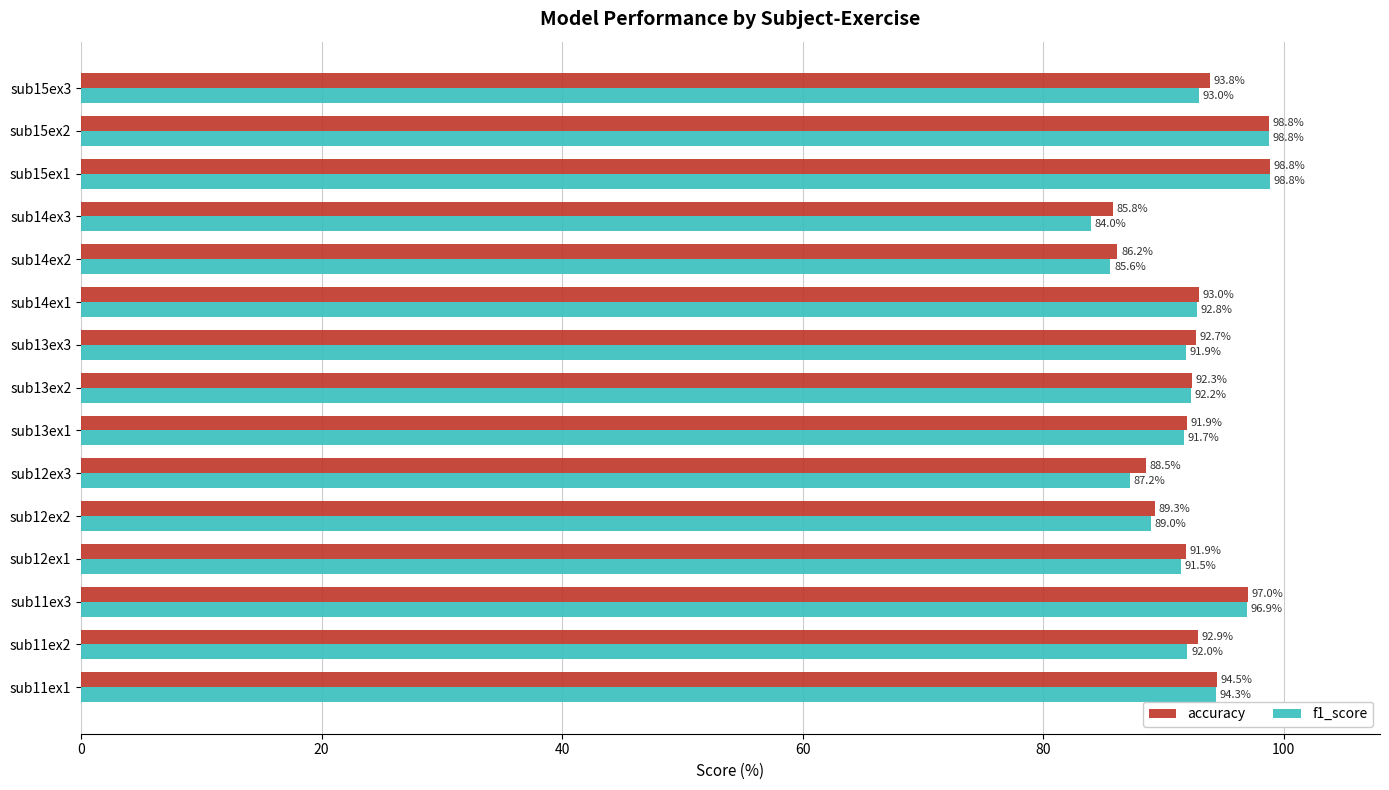

Rank the series by their average value, from highest to lowest.

accuracy, f1_score